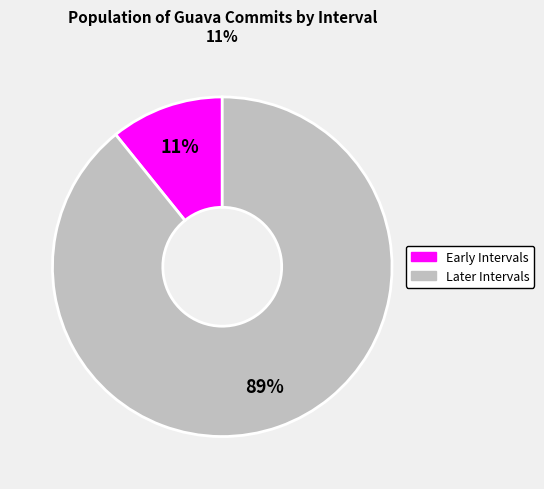

To the nearest percent, what is the difference between the largest and smallest slice percentages?

78%